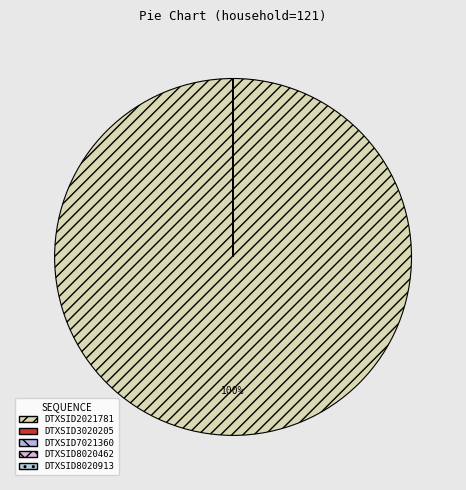

Count the number of slices in the pie.

5